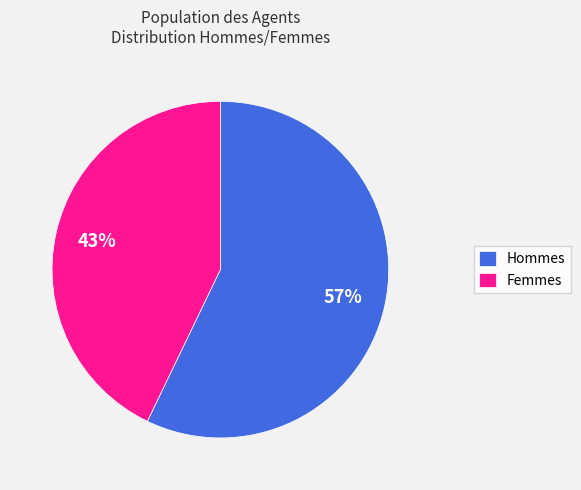

What percentage is the Femmes slice, to the nearest percent?

43%